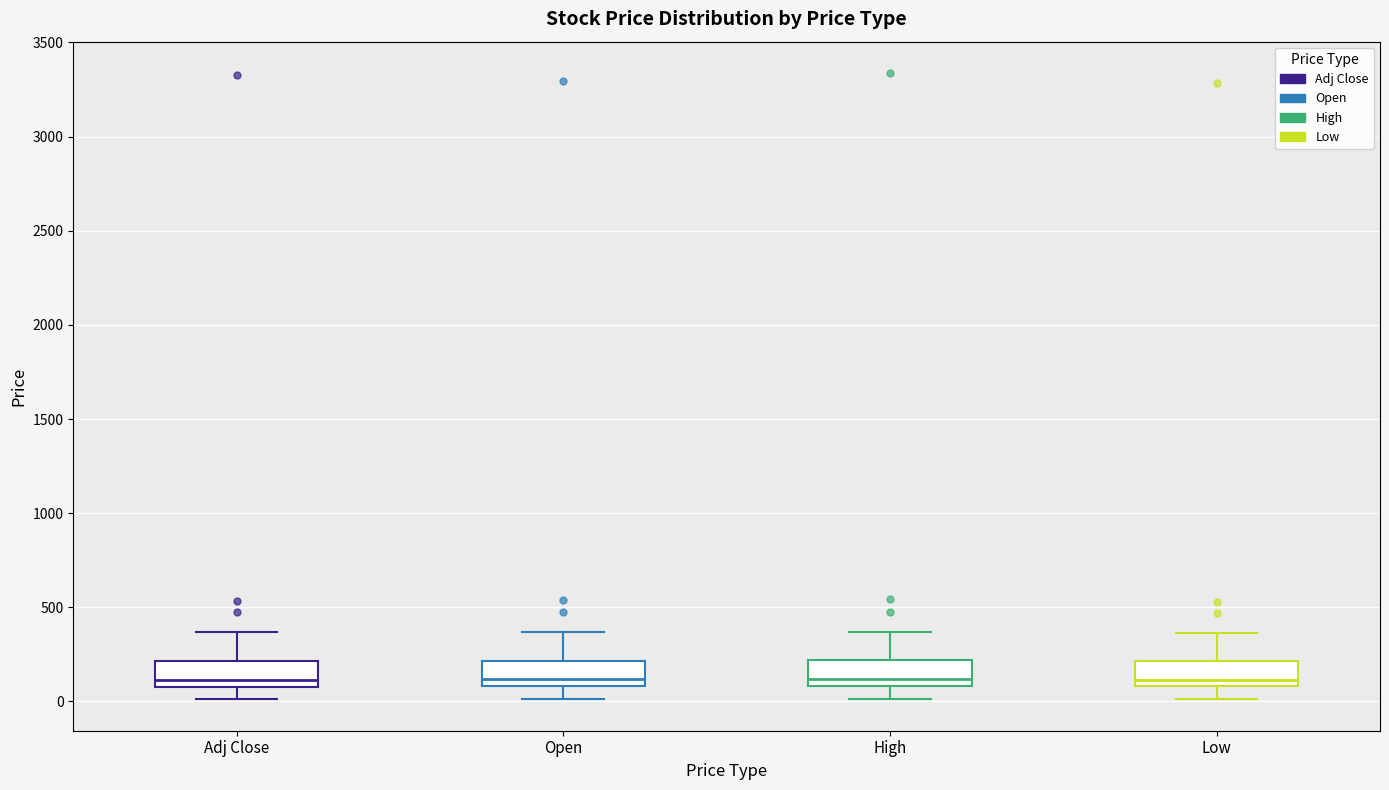

Reading left to right, read every box against the y-axis: the position of its median line, the range the box covers, and the ends of its whiskers. The values are not printed on the chart, so give them approximately, as read against the axis.

Adj Close: median 100 (just above the box's lower edge), box 100 to 200, whiskers 0 to 350
Open: median 100 (just above the box's lower edge), box 100 to 200, whiskers 0 to 350
High: median 100 (just above the box's lower edge), box 100 to 200, whiskers 0 to 350
Low: median 100 (just above the box's lower edge), box 100 to 200, whiskers 0 to 350